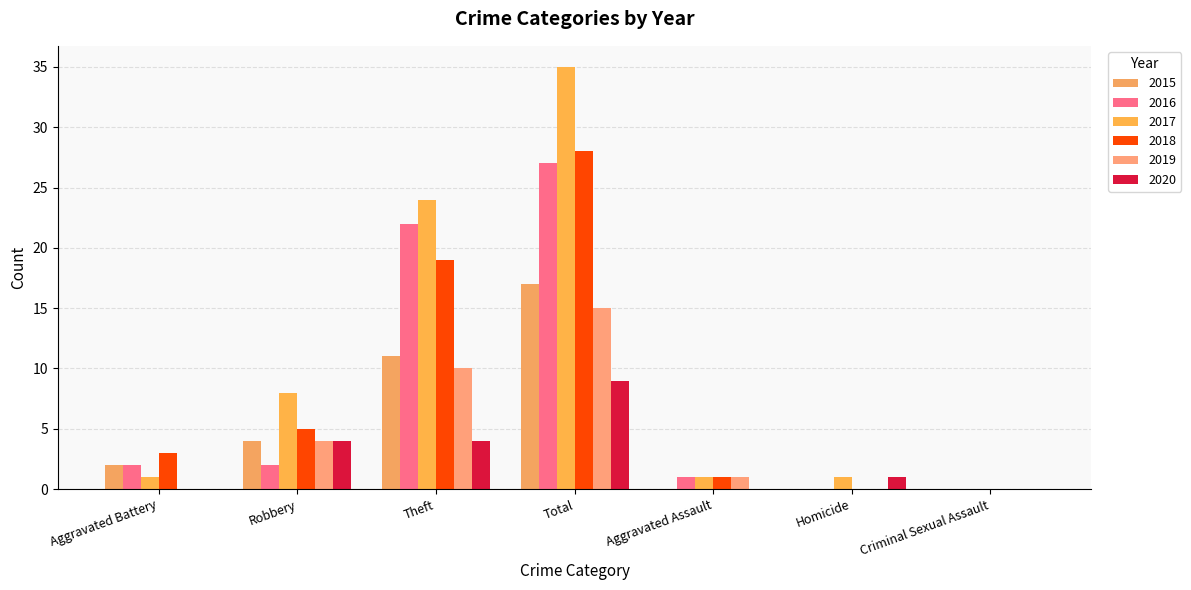

Where does the 2017 series first go above 1?

Robbery